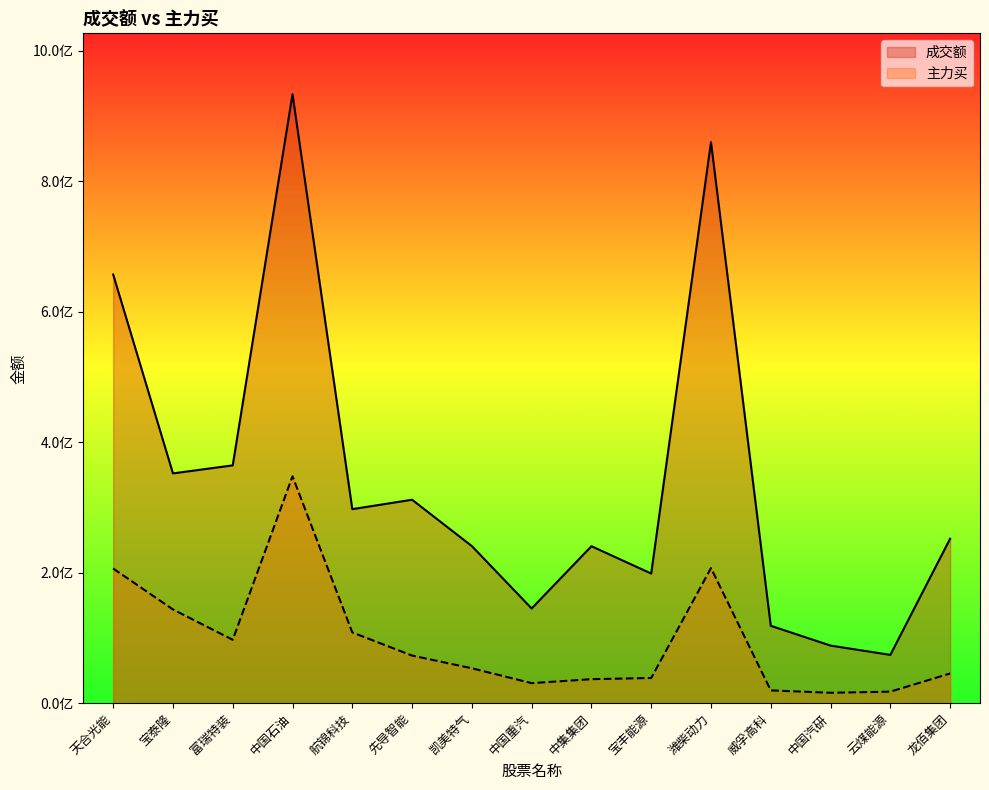

True or false: 成交额 and 主力买 intersect in this chart.

False